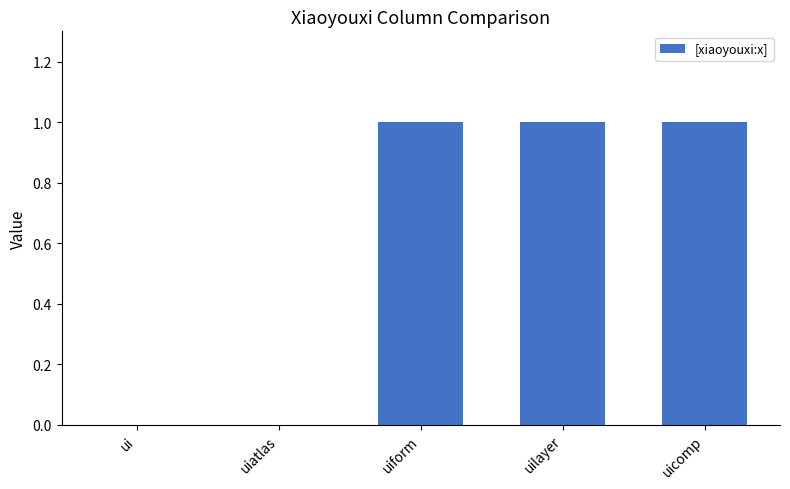

Count the number of data series in this chart.

1